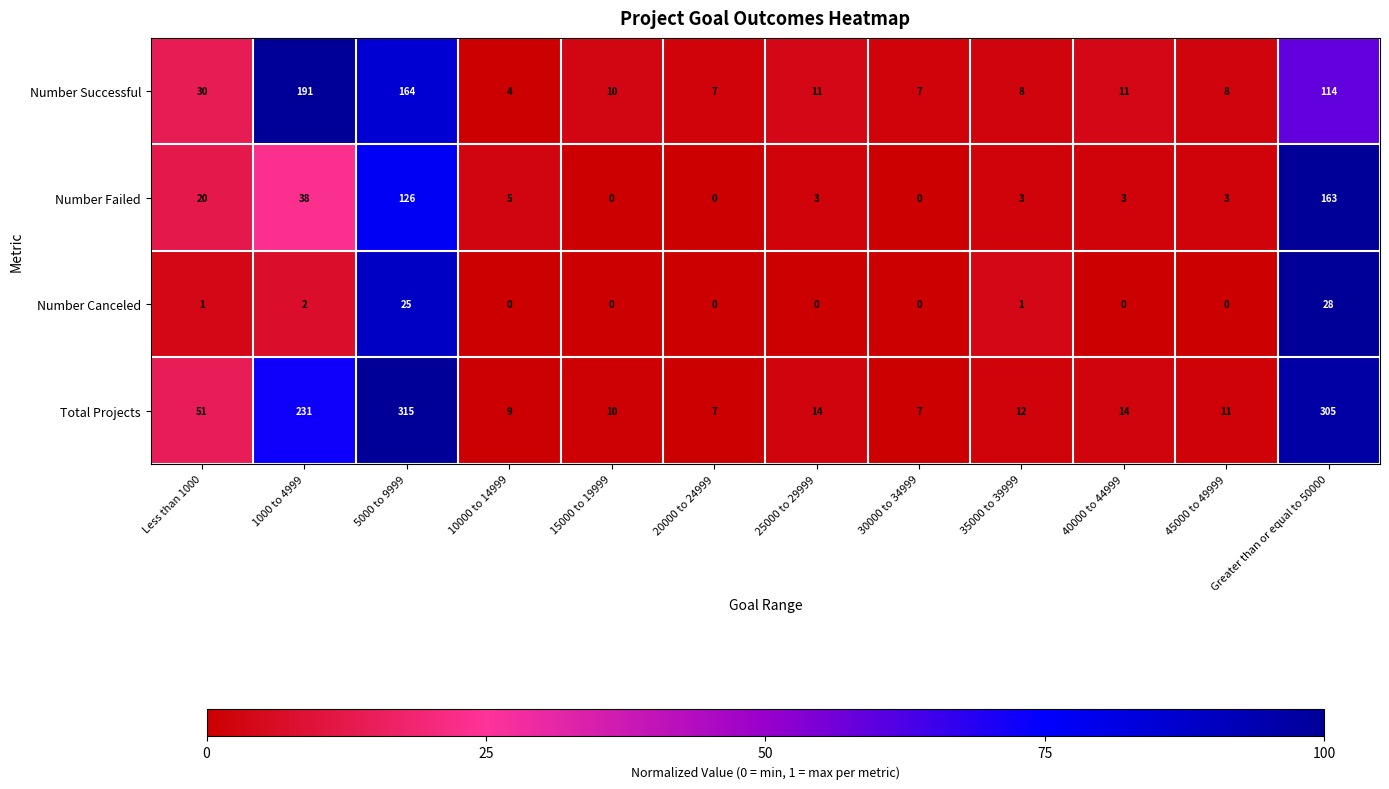

True or false: Total Projects has a value of 4 at 35000 to 39999.

False